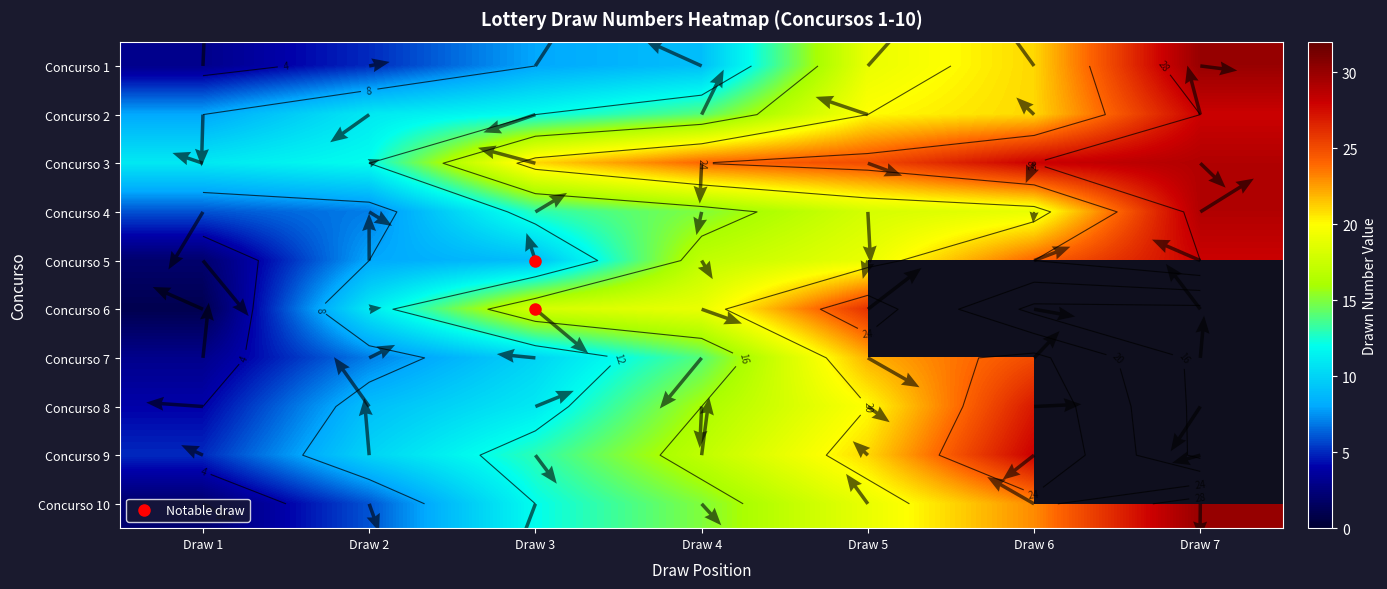

Count the number of categories in the chart.

7